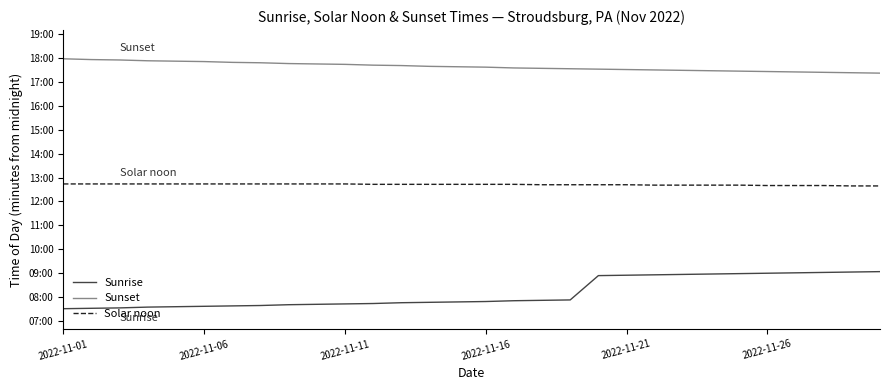

List the series in order of their overall mean, highest first.

Sunset, Solar noon, Sunrise